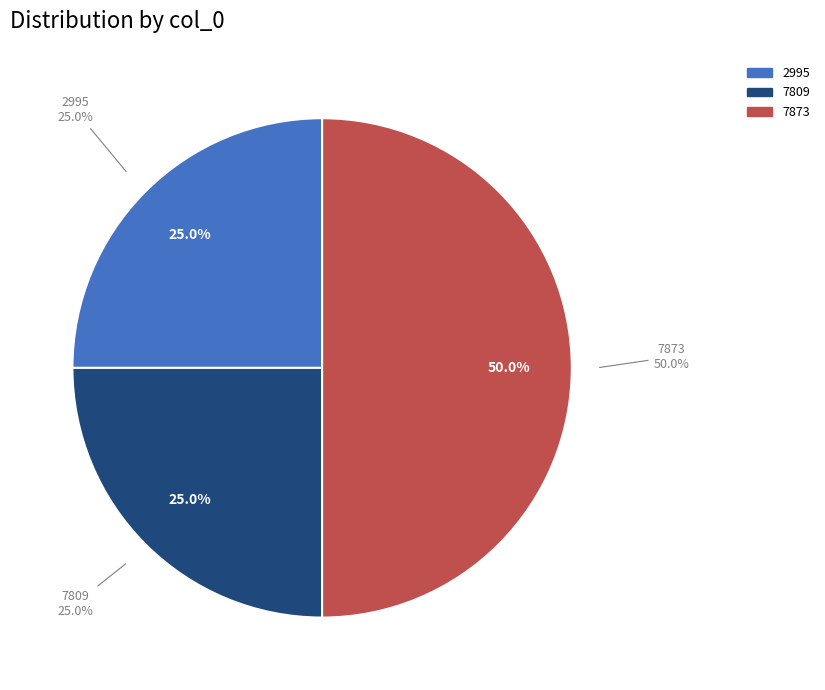

Is there a majority slice in this chart?

No